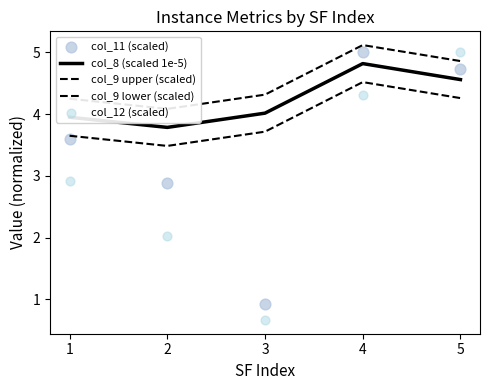

Which series contains the lowest Y value?

col_12 (scaled)